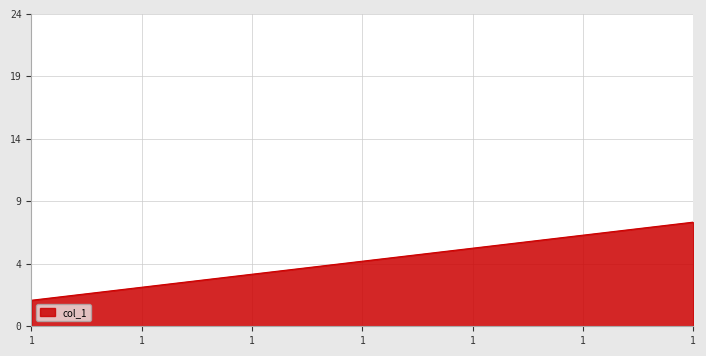

What is the difference between the values at 1 and 1?

1